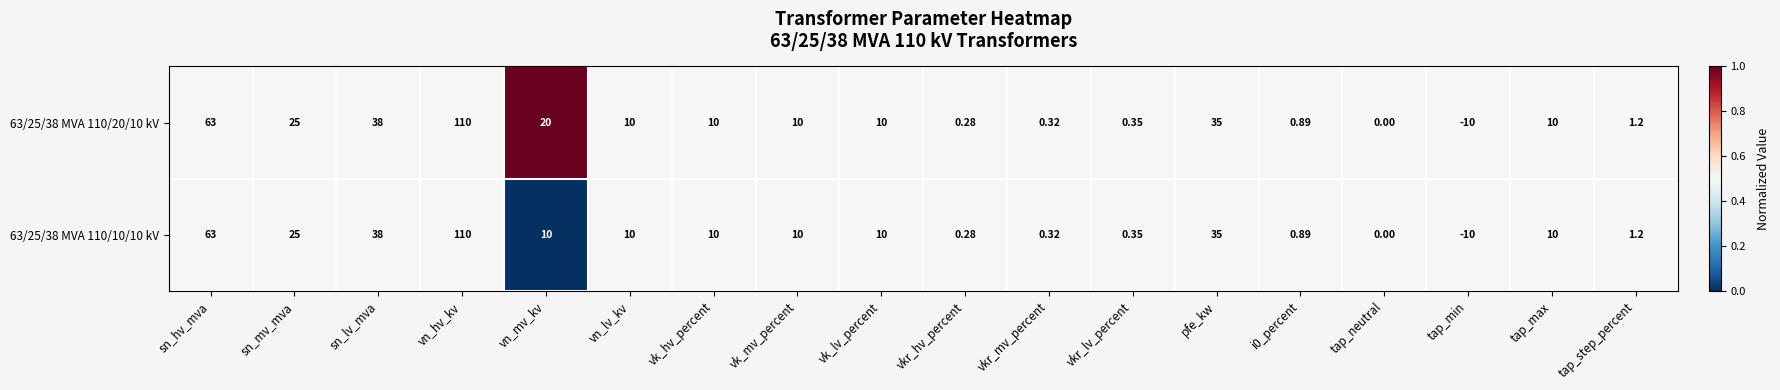

Is the value of 63/25/38 MVA 110/10/10 kV at sn_lv_mva greater than the value of 63/25/38 MVA 110/20/10 kV at pfe_kw?

Yes